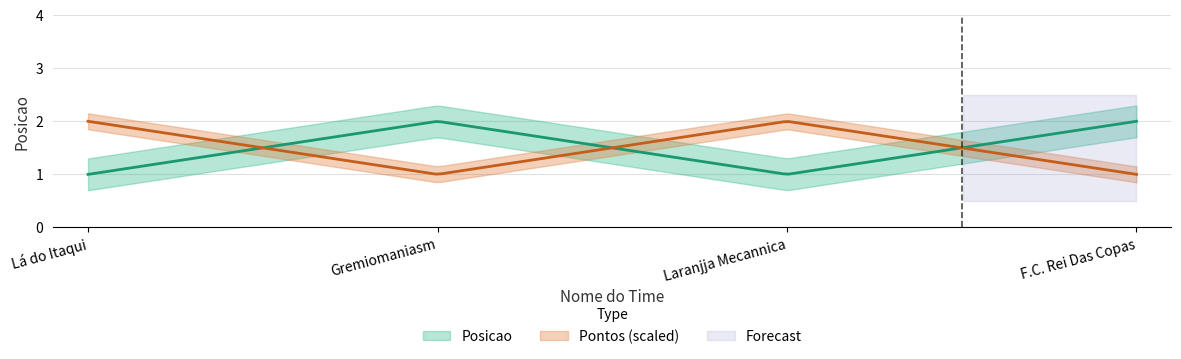

What is the greatest value displayed?

2